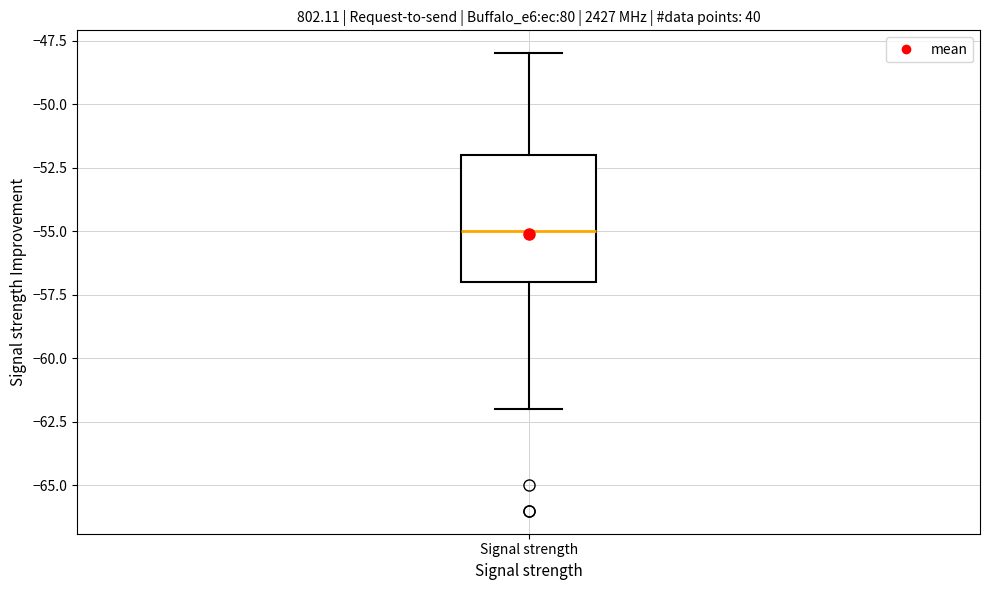

Transcribe this box plot: give where the median line is, the range the box spans, and where the two whiskers end, as read against the y-axis. The values are not printed on the chart, so give them approximately, as read against the axis.

median -55, box -57 to -52, whiskers -62 to -48